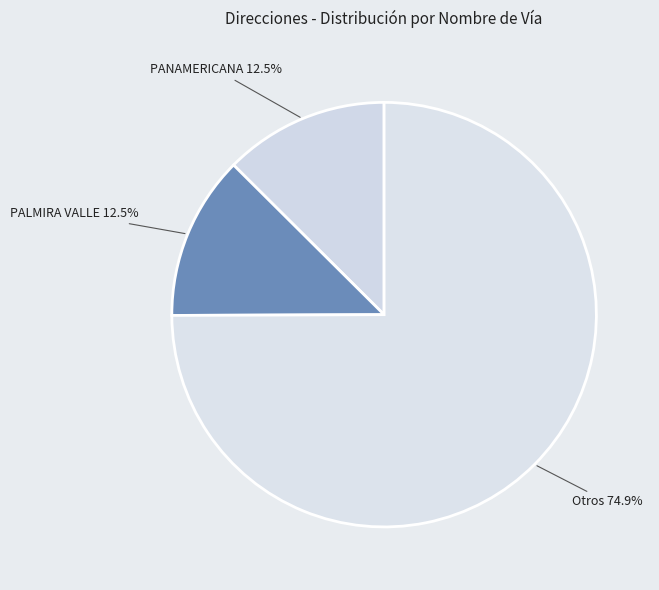

Which category has the biggest portion of the pie?

Otros